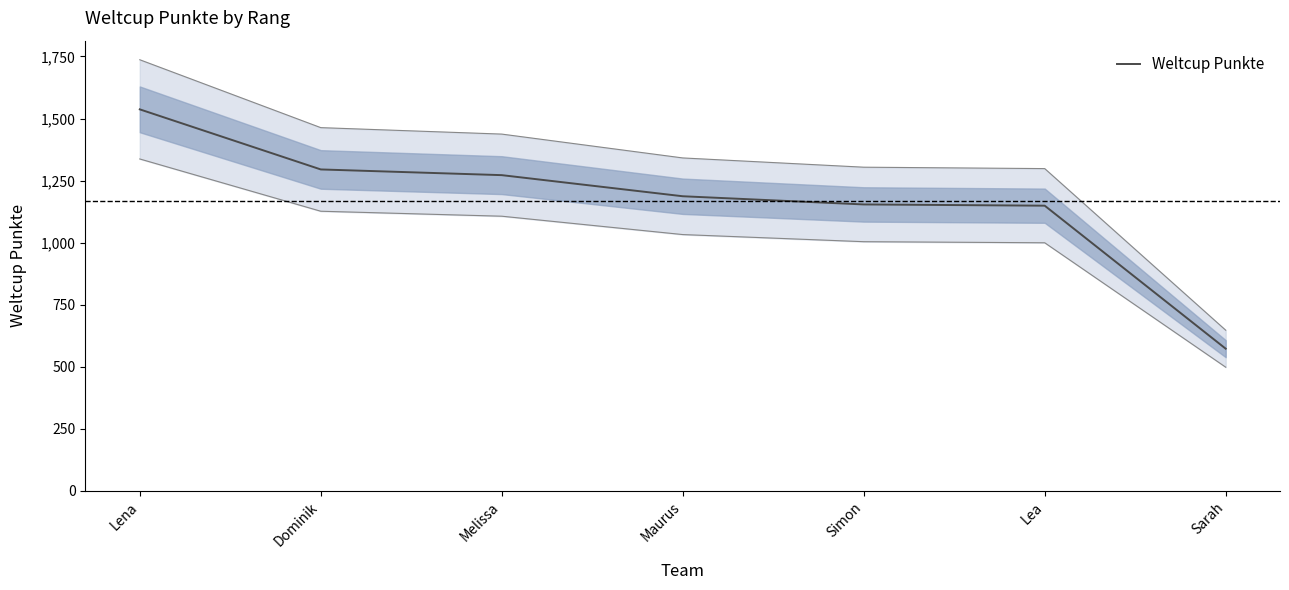

Reading left to right, extract all data points from this chart.

1537	1295	1272	1187	1154	1149	573